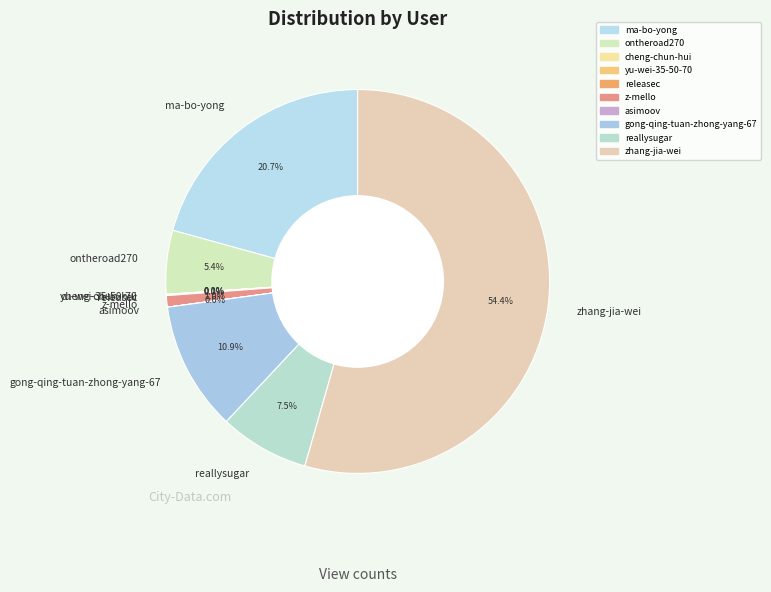

Which category accounts for the majority?

zhang-jia-wei